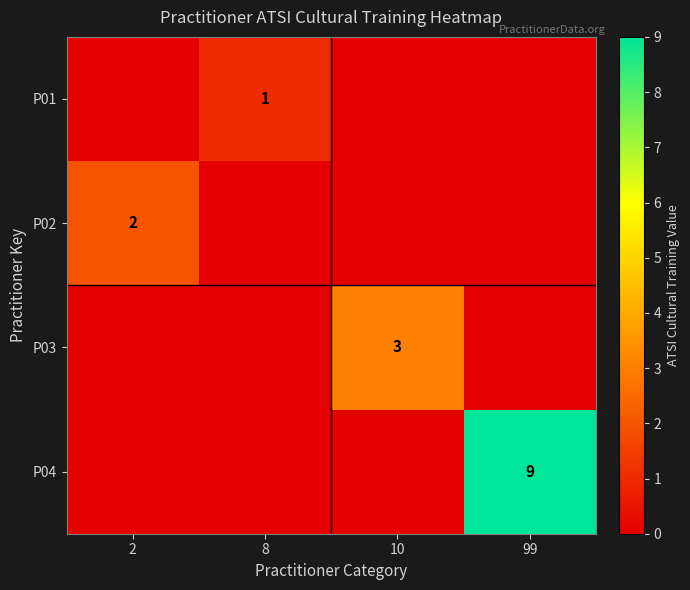

The value of P04 at 99 is 14. True or false?

False